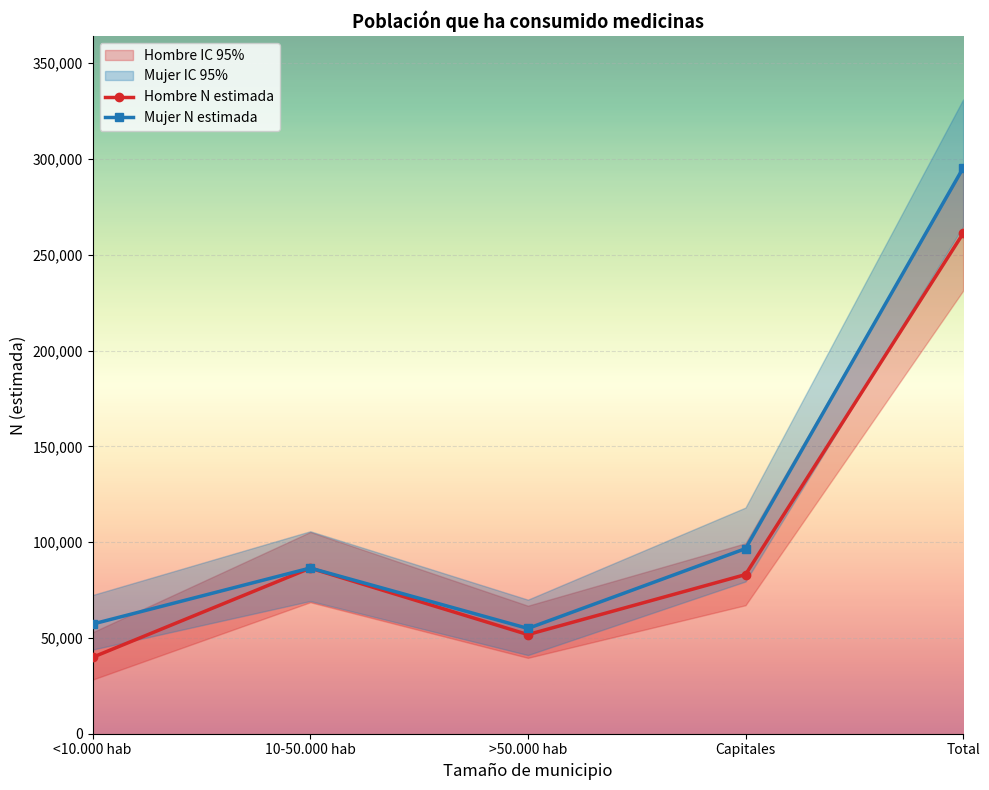

How many values in the Mujer N estimada series are below 86482?

2